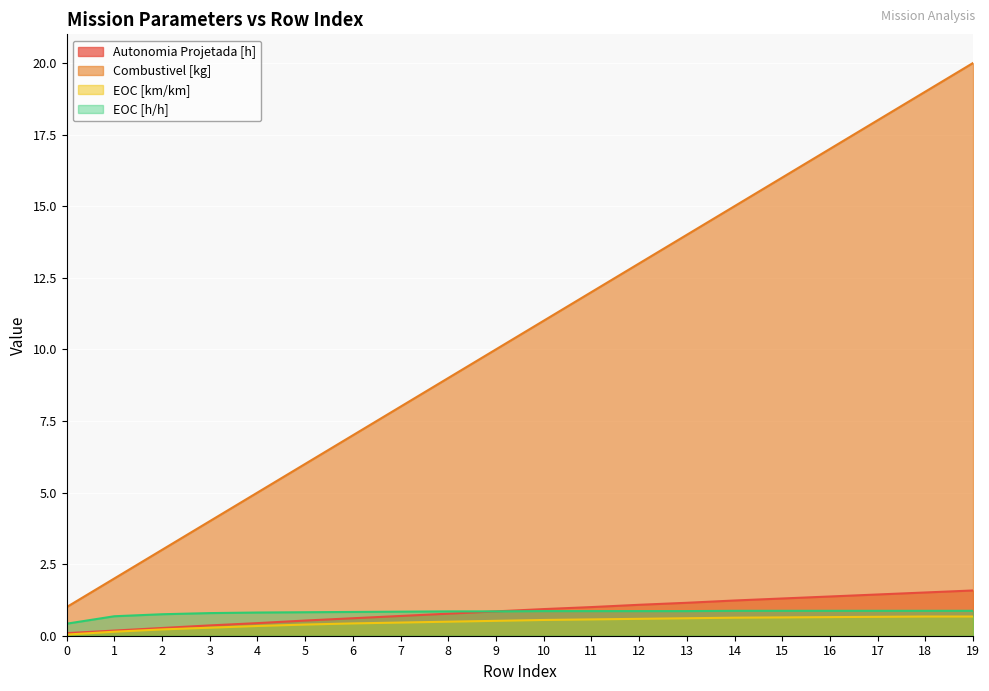

True or false: Autonomia Projetada [h] has a value of 1.6 at 19.

True